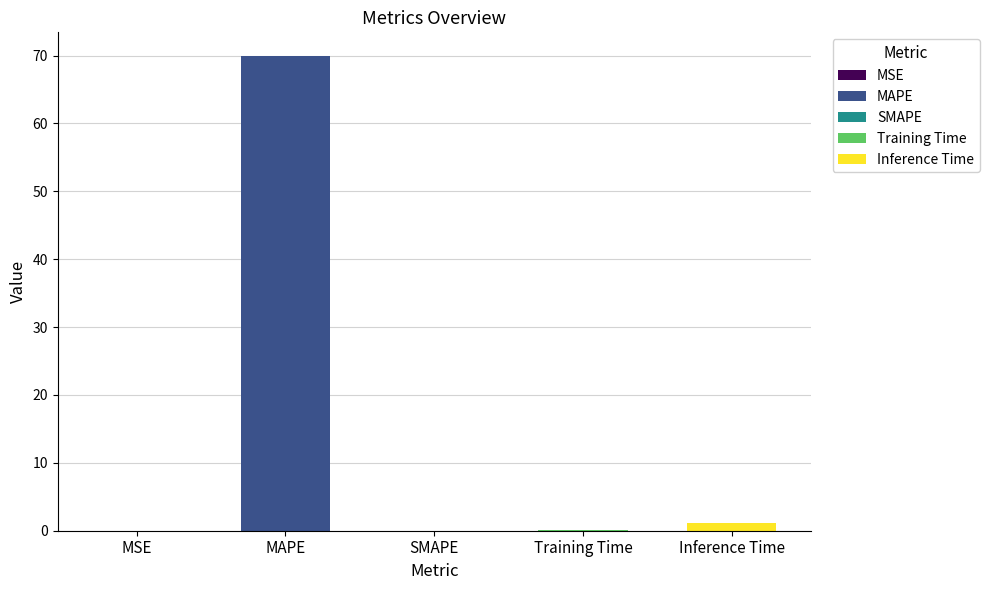

What is the average value?

14.2